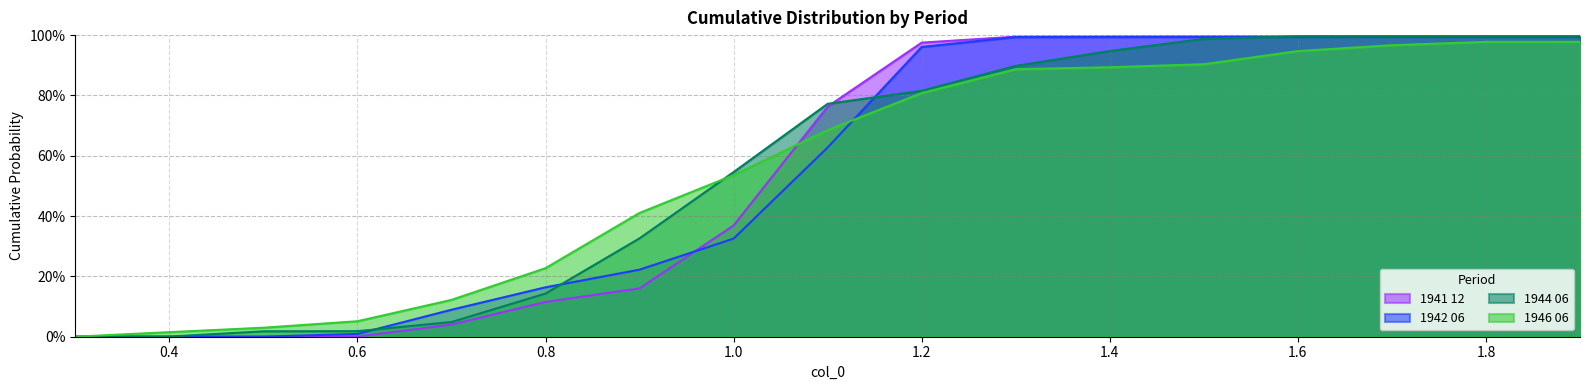

Does the chart display data point markers on the line(s)?

No